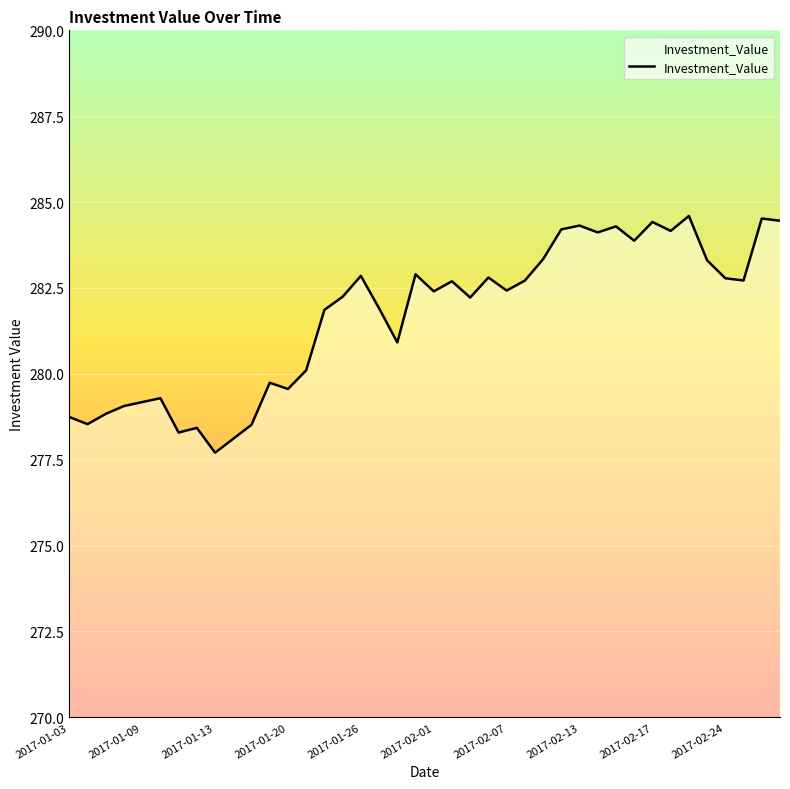

What is the difference between the maximum and minimum values?

6.9